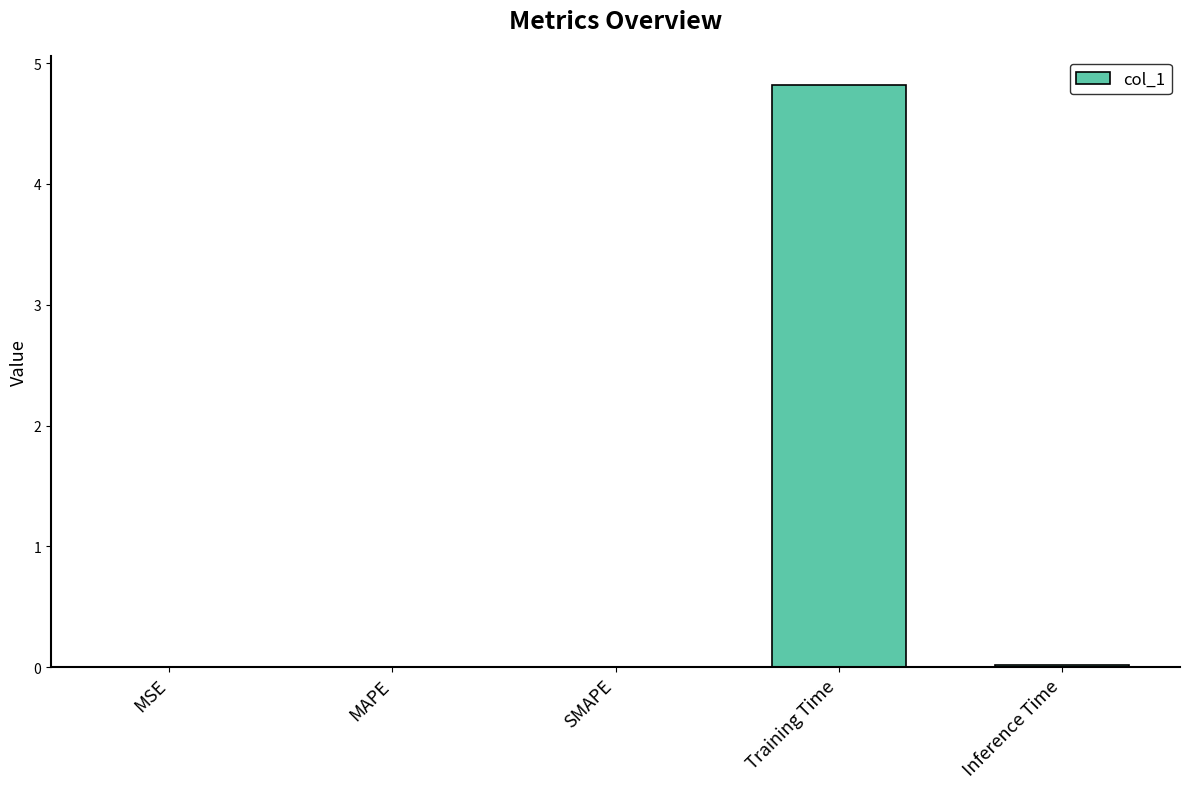

What is the greatest value displayed?

4.8